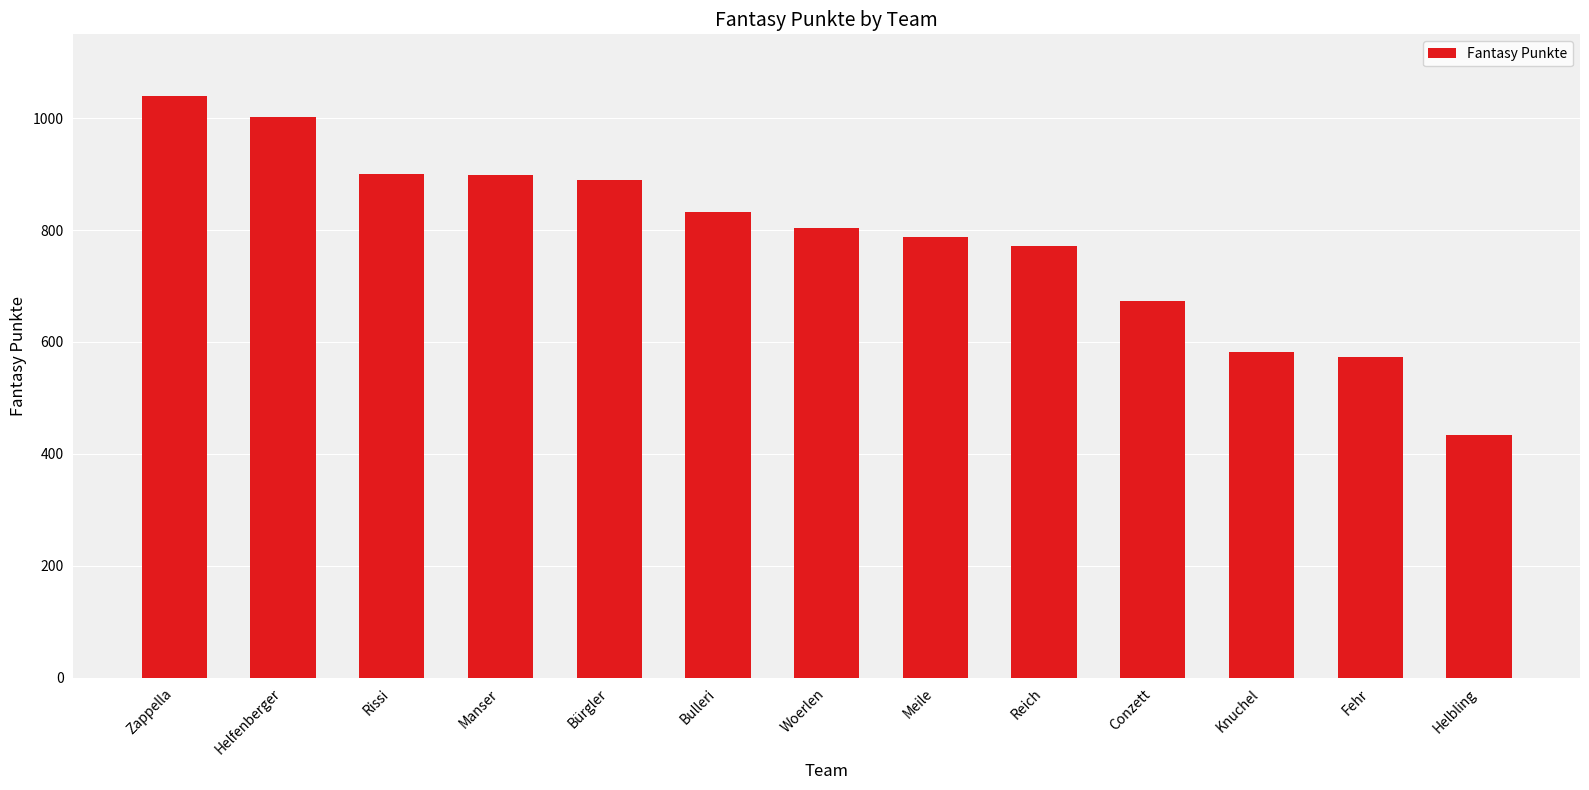

The chart shows a value of 583 at Knuchel. True or false?

True